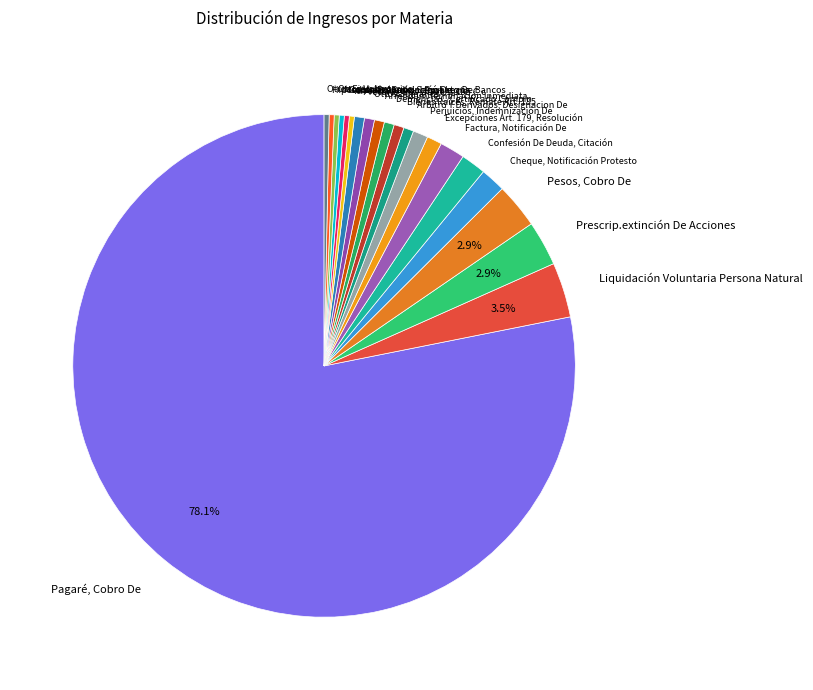

How many slices are in this pie chart?

21